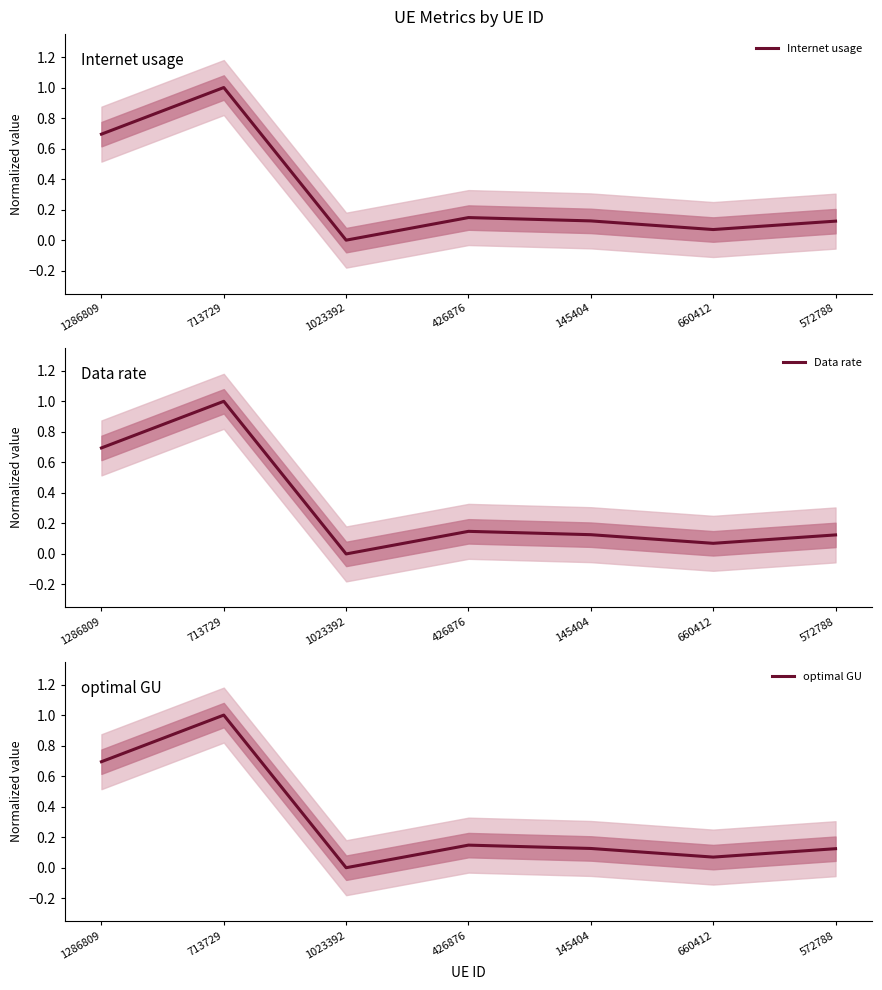

Which category has the highest value in the Internet usage series?

713729